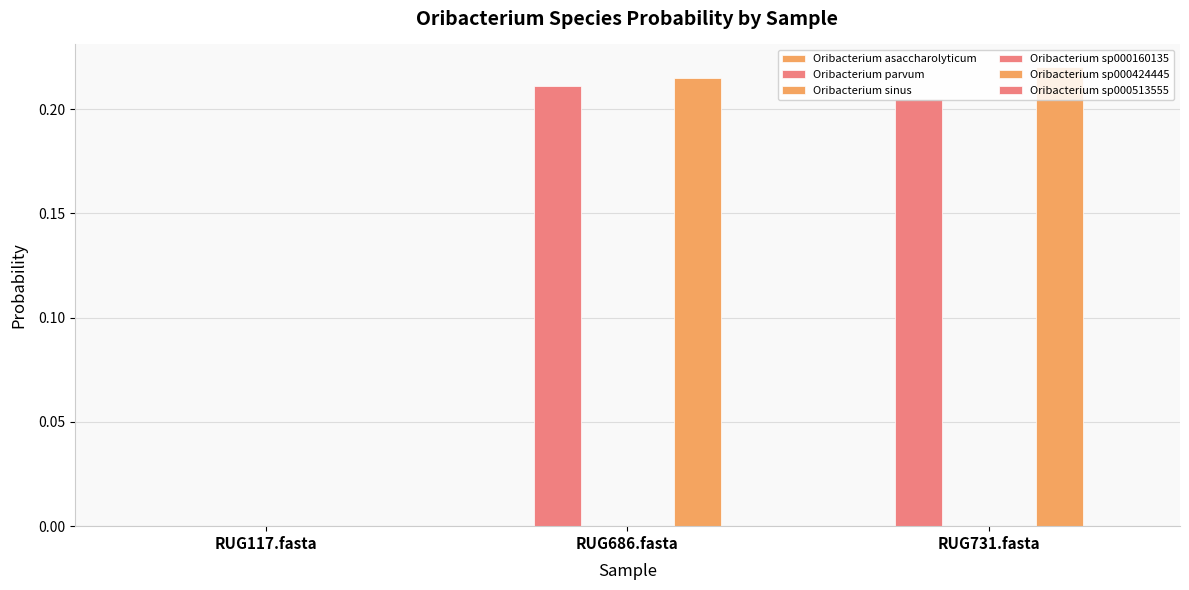

Reading right to left, list all the values displayed in this chart.

Oribacterium asaccharolyticum: 0.0	0.0	0.0
Oribacterium parvum: 0.2	0.2	0.0
Oribacterium sinus: 0.0	0.0	0.0
Oribacterium sp000160135: 0.0	0.0	0.0
Oribacterium sp000424445: 0.2	0.2	0.0
Oribacterium sp000513555: 0.0	0.0	0.0